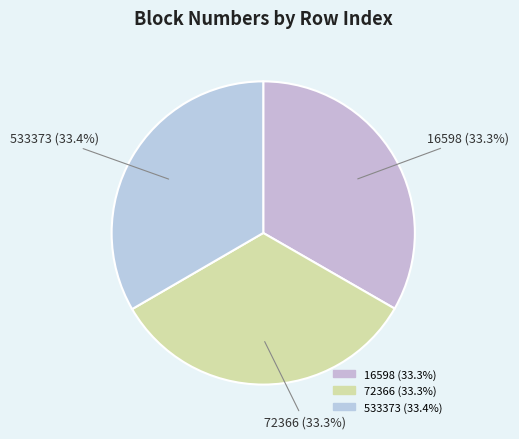

Combined, what portion of the pie is 533373 and 72366?

66.7%